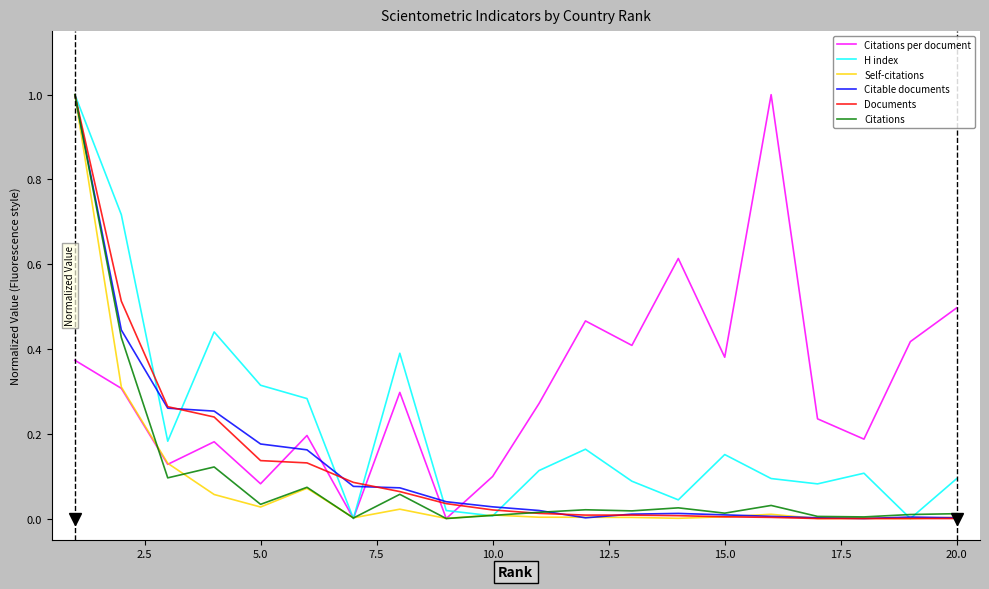

True or false: Citations per document and Citable documents intersect in this chart.

True